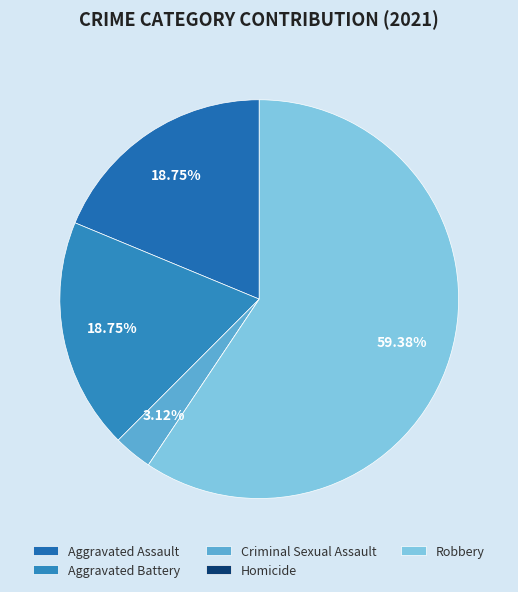

What percentage is the Aggravated Assault slice, to the nearest percent?

19%